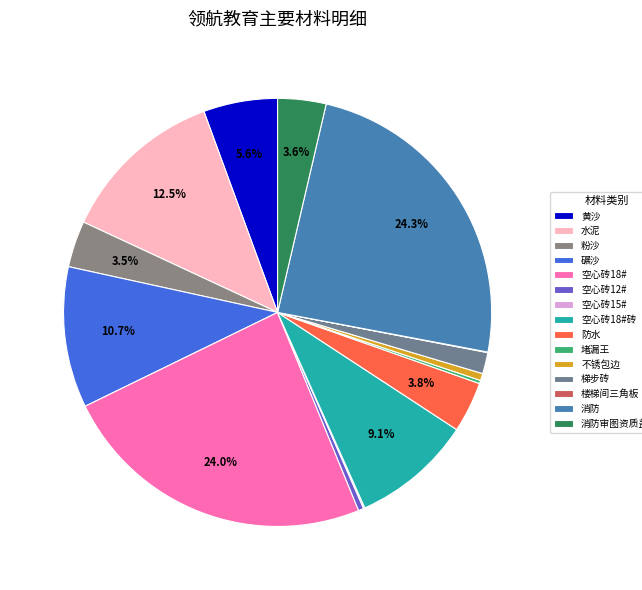

Do 堵漏王 and 碾沙 together represent more than half of the pie?

No